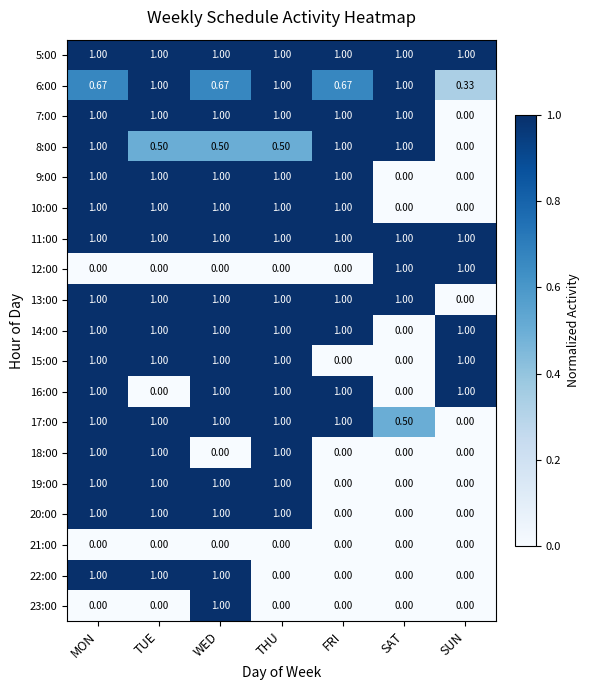

Which category has the highest value in the 23:00 series?

WED